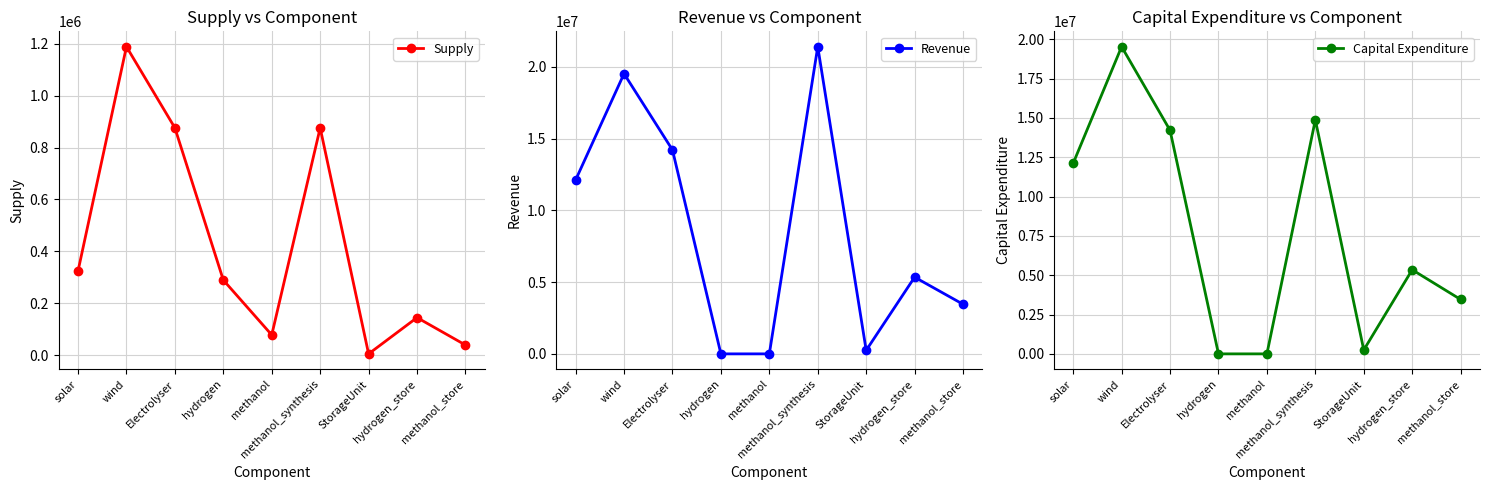

Which series has the largest total across all categories?

Revenue